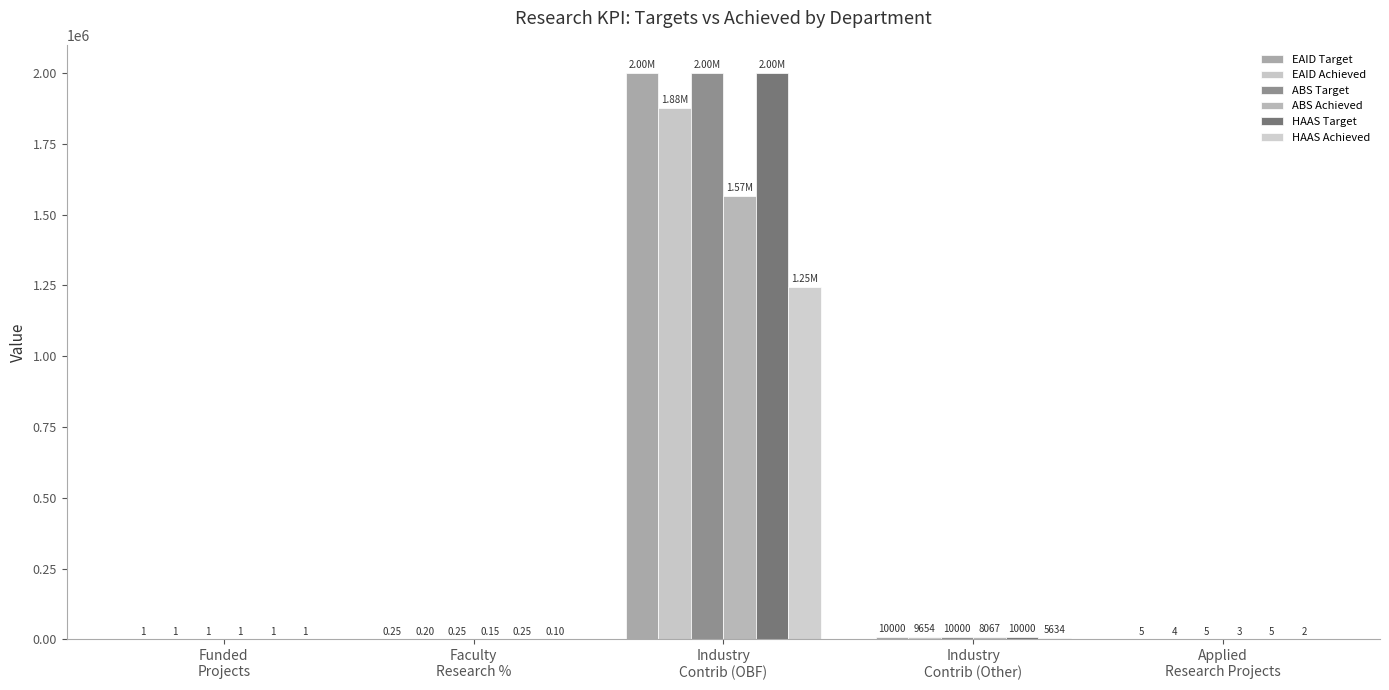

Is it true that ABS Achieved equals 3.0 at Applied
Research Projects?

True